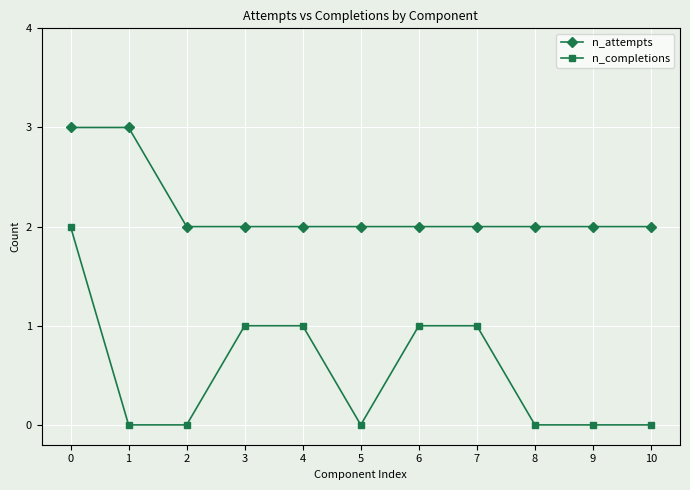

Is this an area chart (filled region under the line)?

No